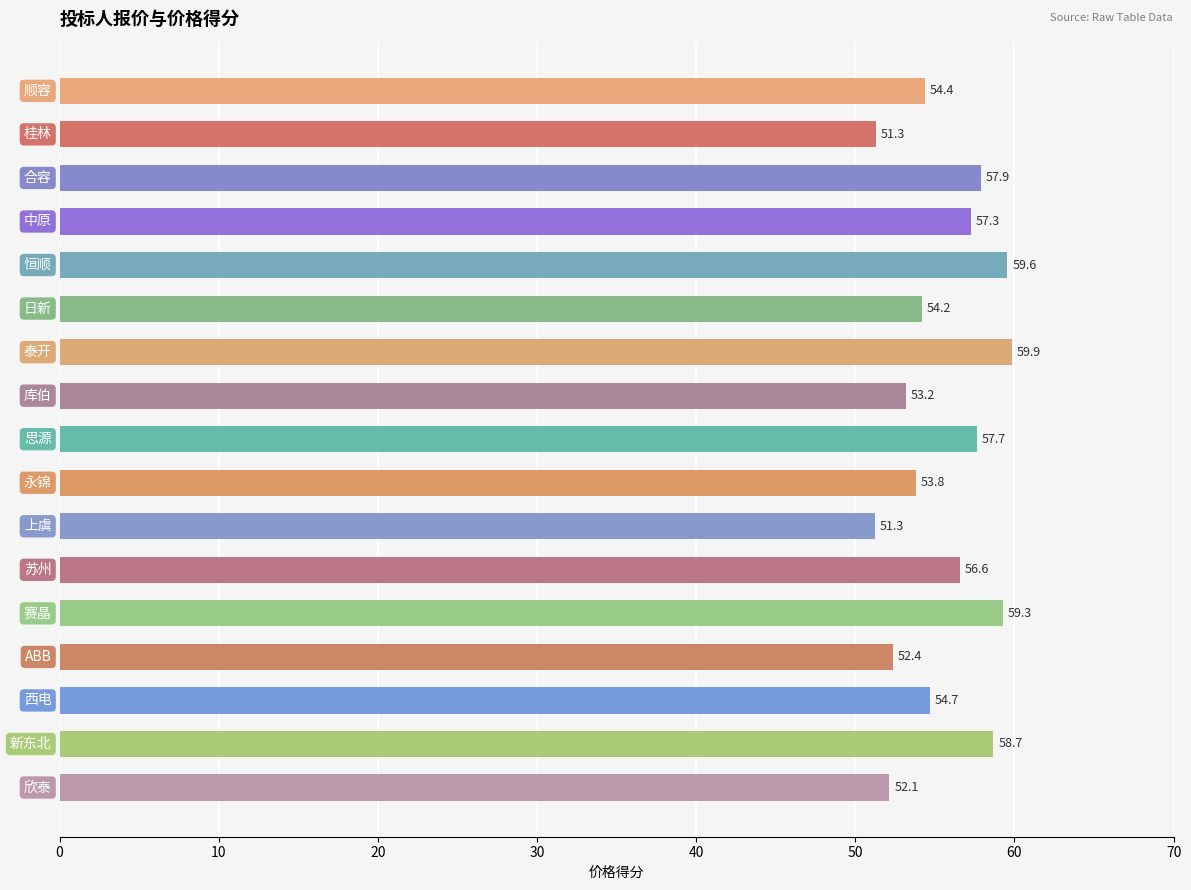

What is the value of the 7th bar from the top?

59.9